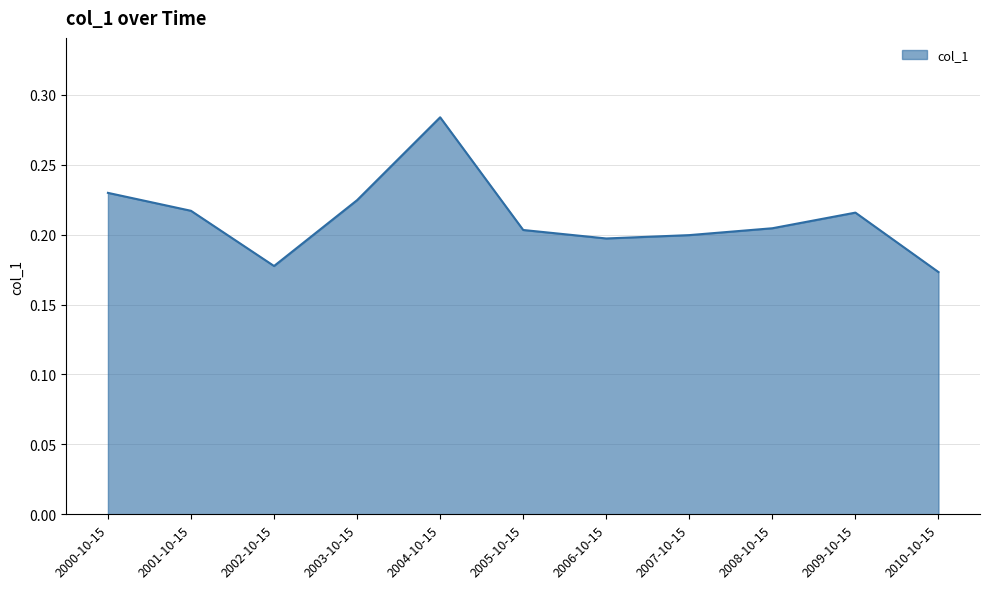

What position from the left is 2000-10-15?

1